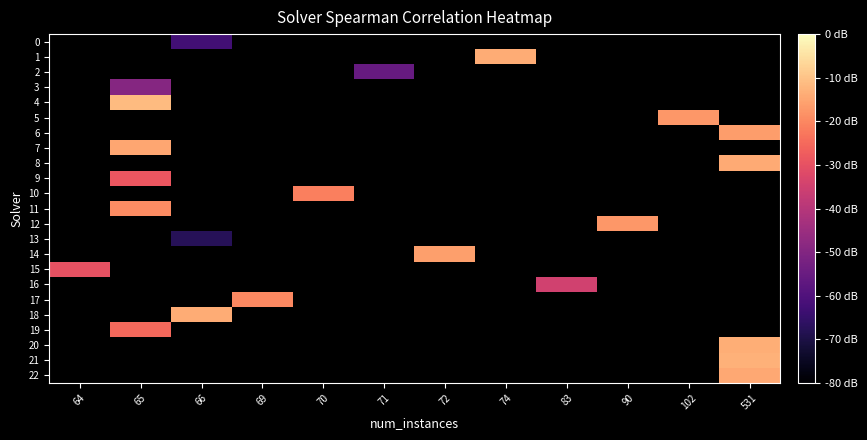

Is the value of row_2 at 83 greater than the value of row_6 at 66?

No